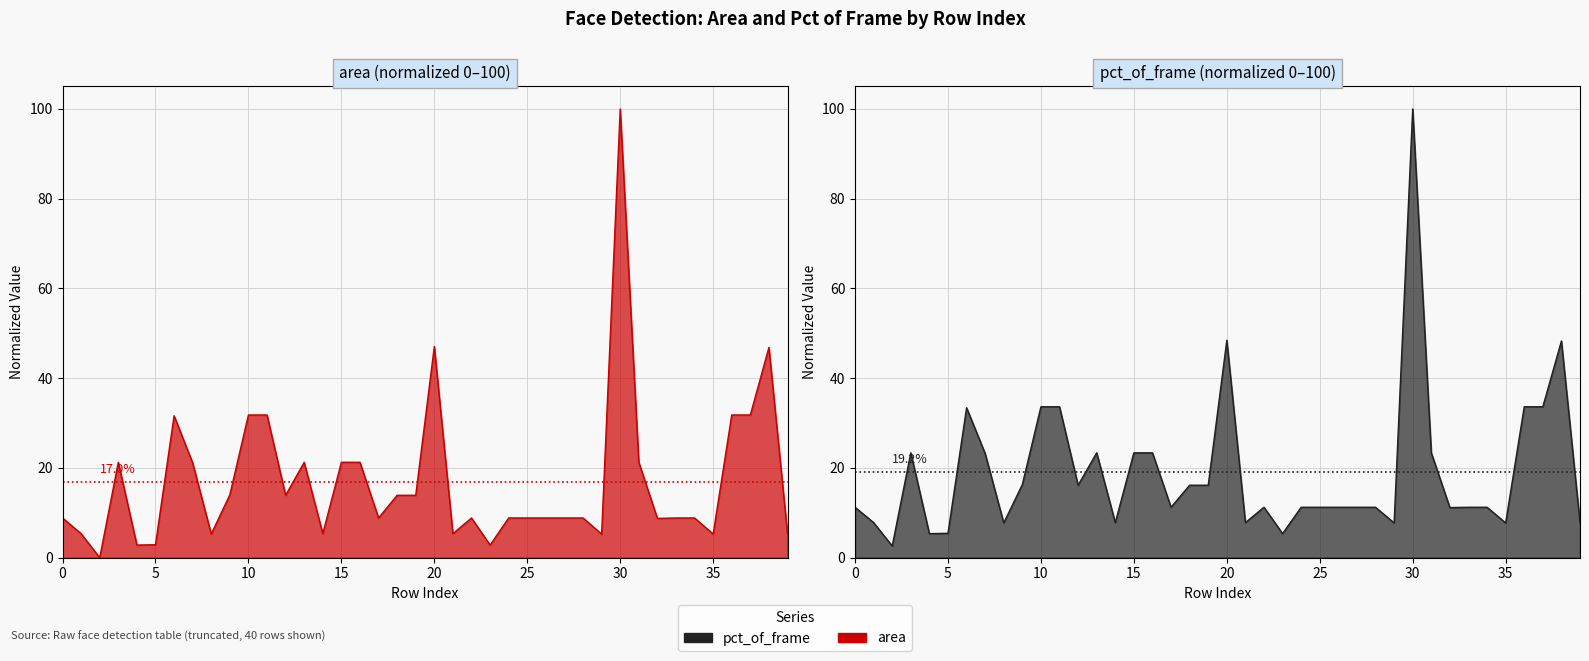

Reading left to right, list all the values displayed in this chart.

area: 8.8	5.3	0.0	21.3	2.8	2.9	31.6	21.1	5.3	14.0	31.8	31.8	13.9	21.3	5.3	21.3	21.3	8.8	13.9	13.9	47.1	5.3	8.8	2.8	8.8	8.8	8.8	8.8	8.8	5.3	100.0	21.3	8.7	8.8	8.8	5.3	31.8	31.8	46.9	5.3
pct_of_frame: 11.2	7.8	2.6	23.4	5.4	5.4	33.4	23.2	7.7	16.3	33.6	33.6	16.1	23.4	7.8	23.4	23.4	11.2	16.1	16.1	48.4	7.8	11.2	5.4	11.2	11.2	11.2	11.2	11.2	7.7	100.0	23.4	11.2	11.2	11.2	7.7	33.6	33.6	48.3	7.8